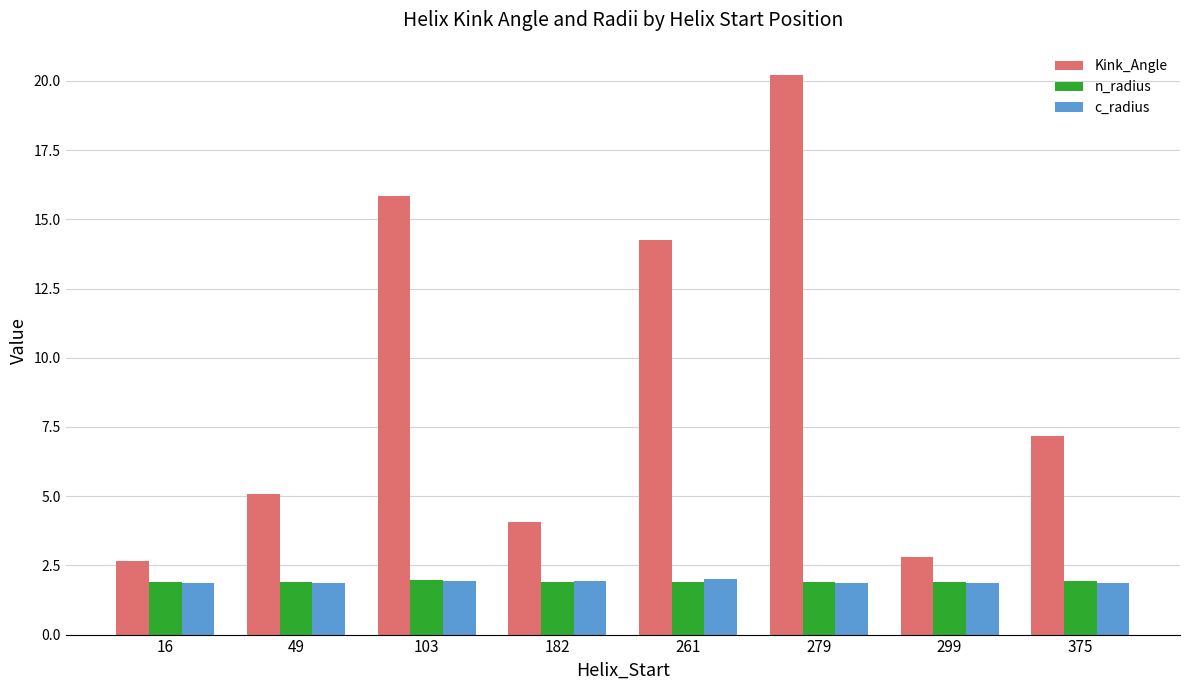

How many distinct data groups are displayed?

3